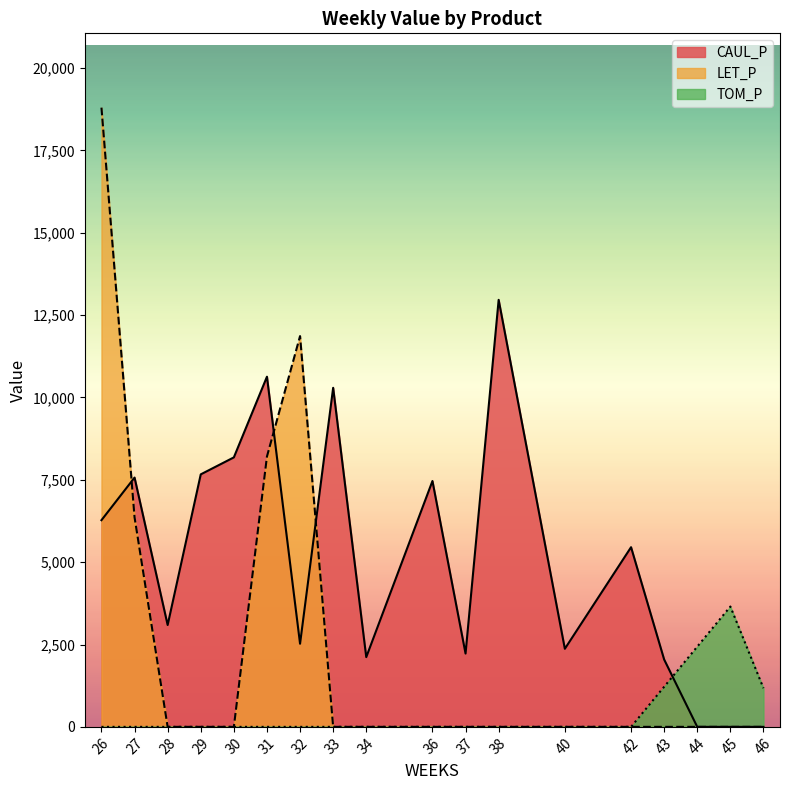

What are all the series names shown in the legend?

CAUL_P, LET_P, TOM_P